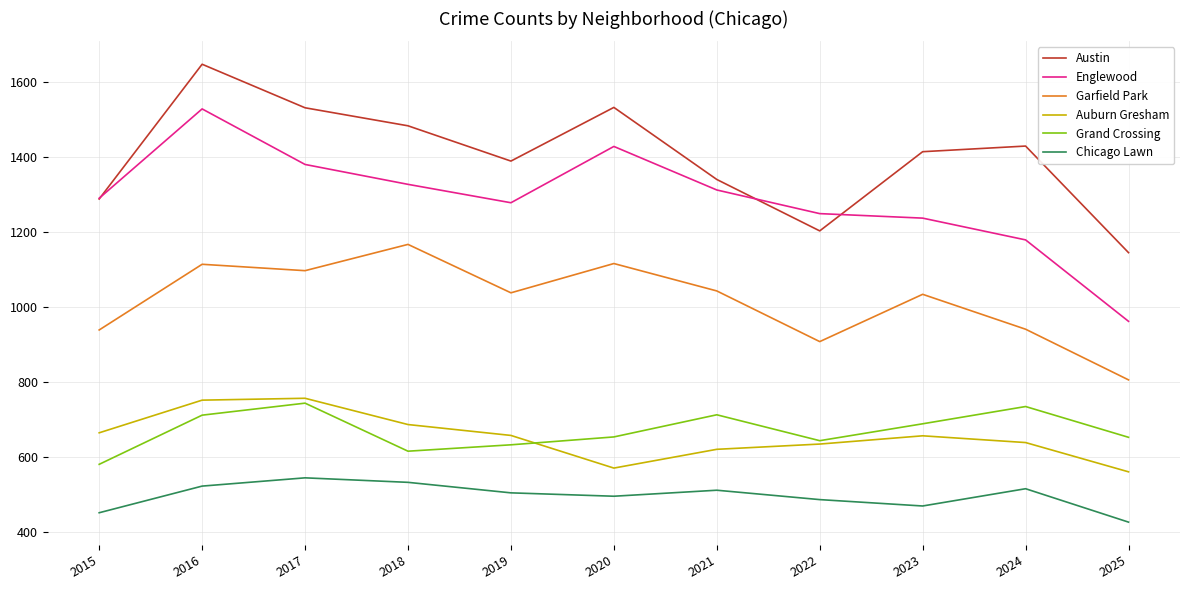

Which series changed the most between 2017 and 2021?

Austin